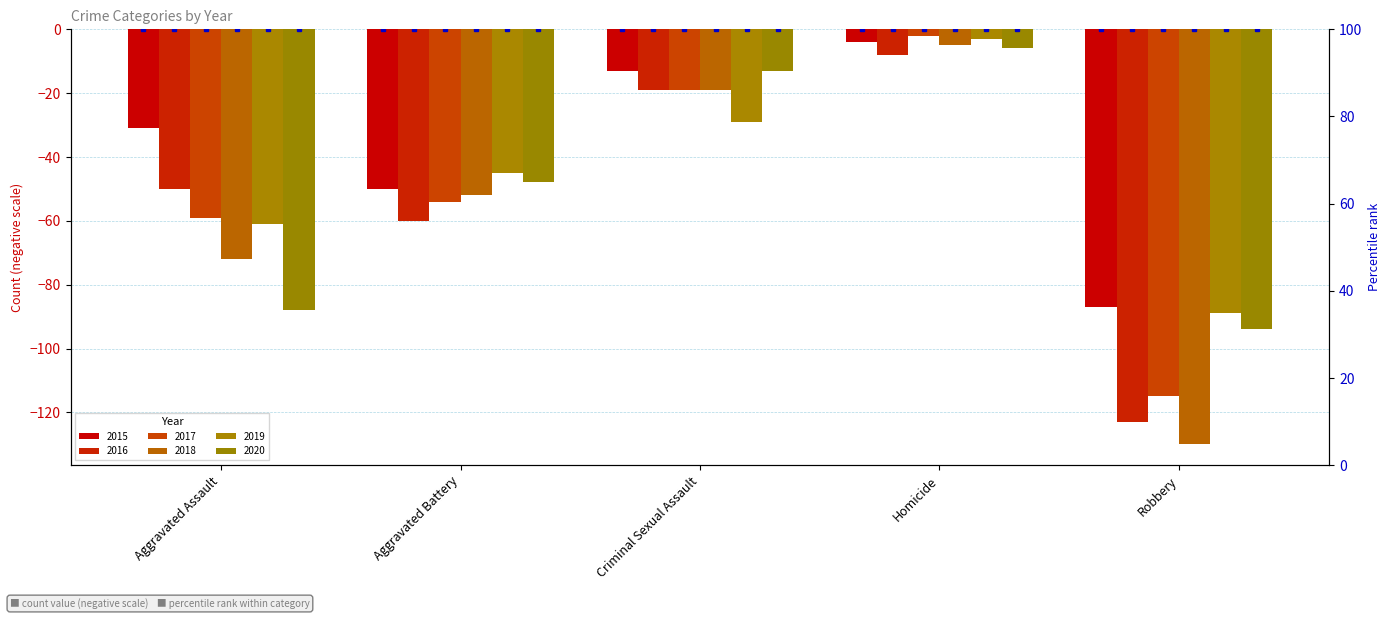

How many data points does each series have?

5